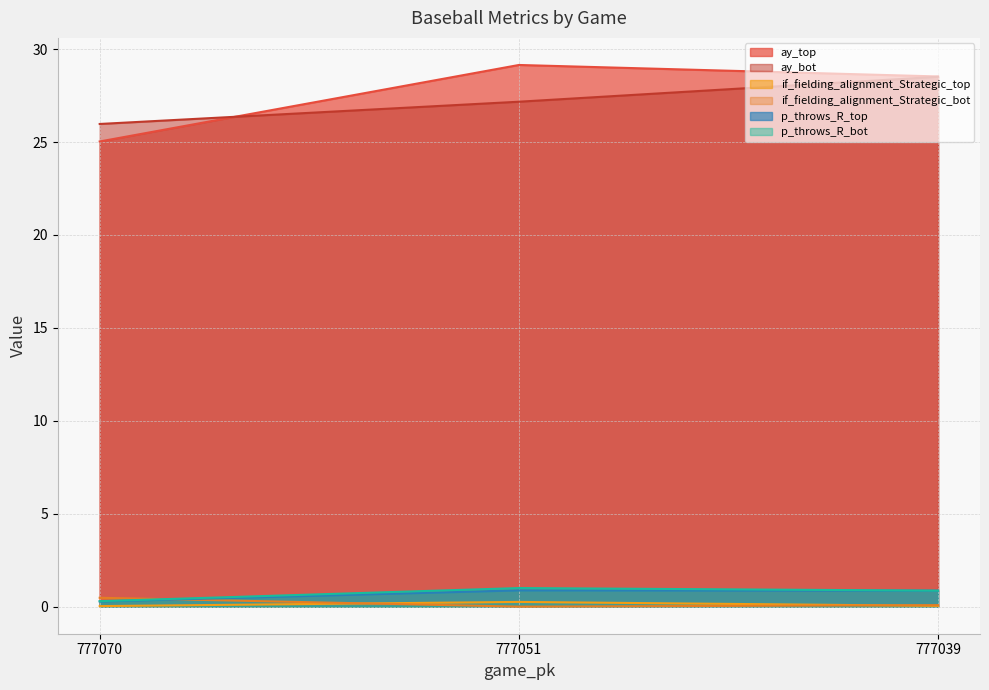

Where is if_fielding_alignment_Strategic_top nearest to the value 0?

777070